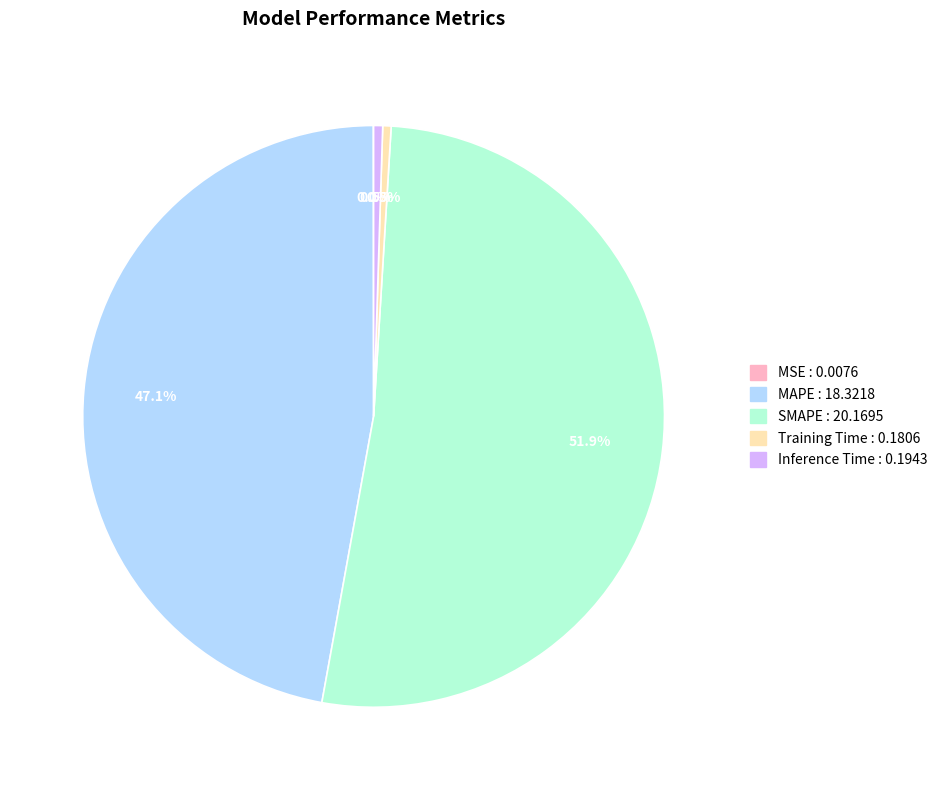

Combined, do SMAPE and MAPE account for over 50%?

Yes